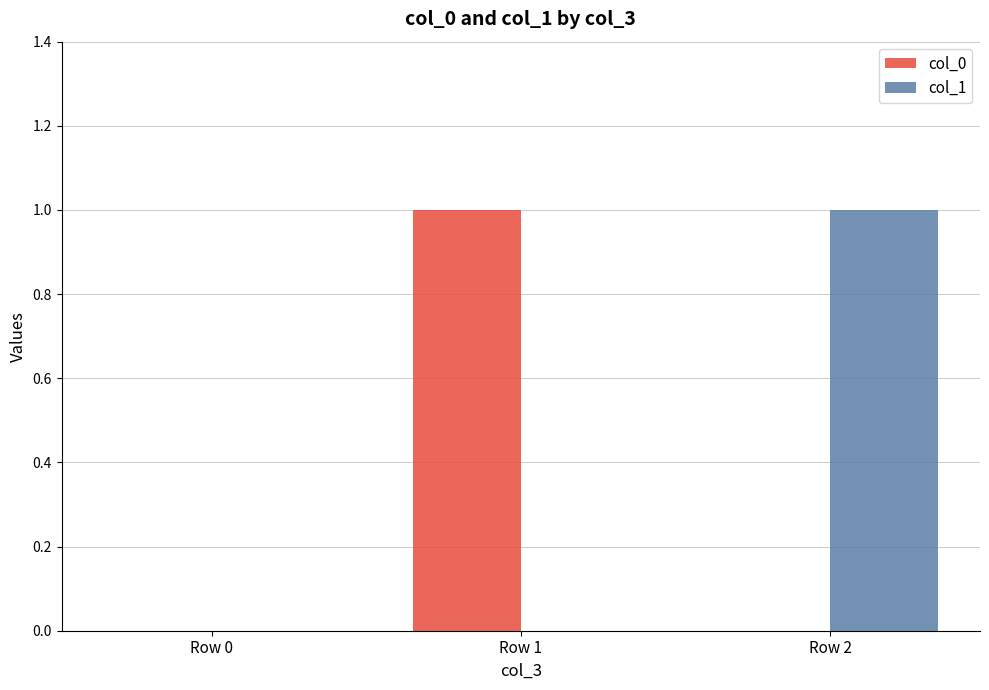

The col_0 series shows 1 at Row 1. True or false?

True